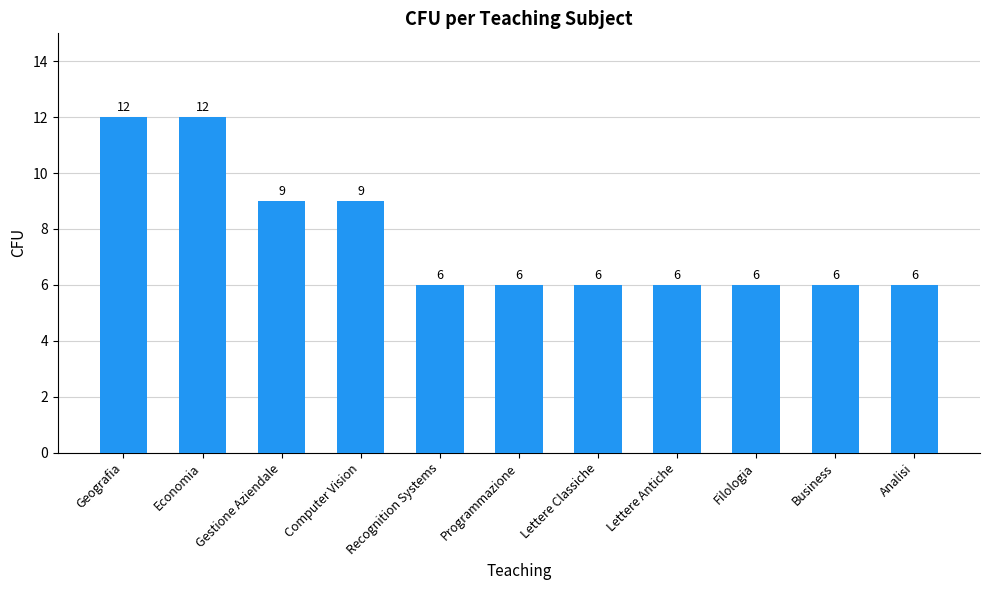

Between Geografia and Computer Vision, which is larger?

Geografia